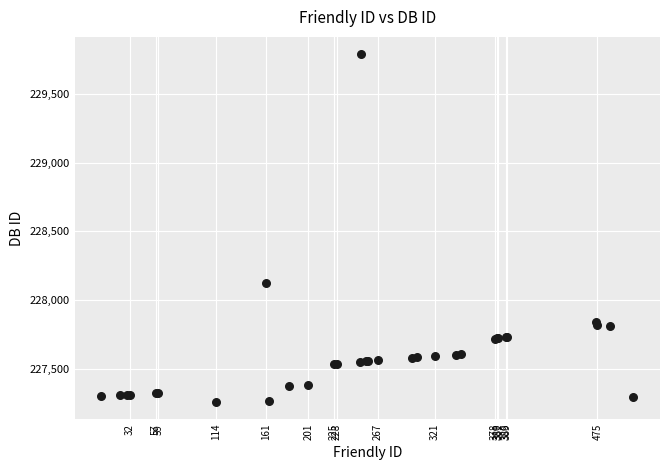

What Y value in the scatter plot is closest to 228525?

228128